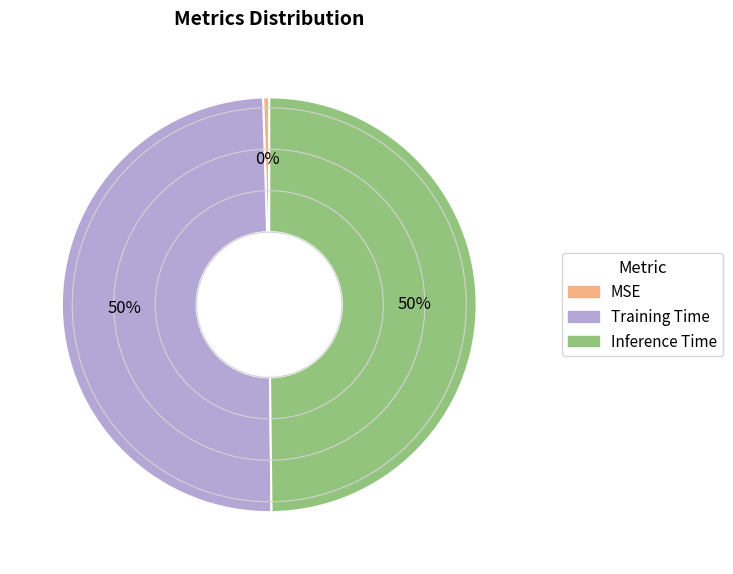

To the nearest percent, what percentage of the pie is Inference Time?

50%